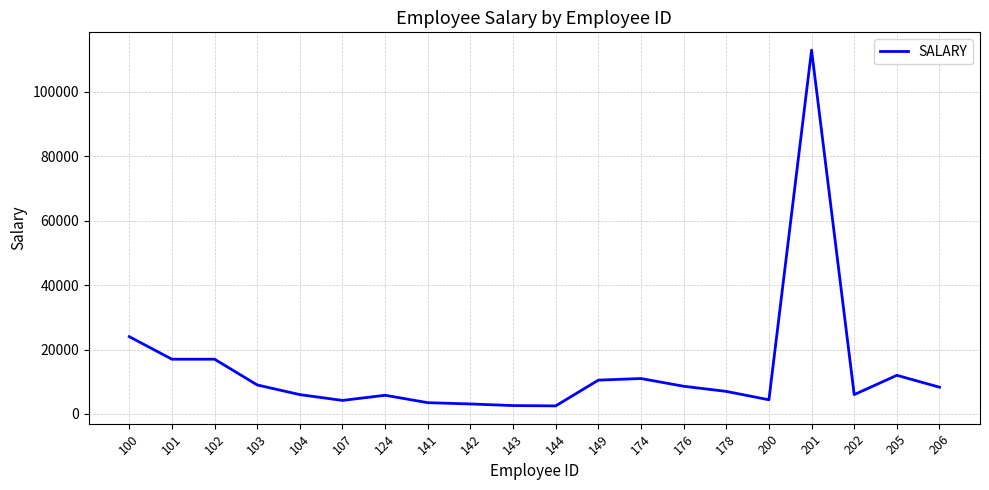

Which category has the highest value across all series?

201